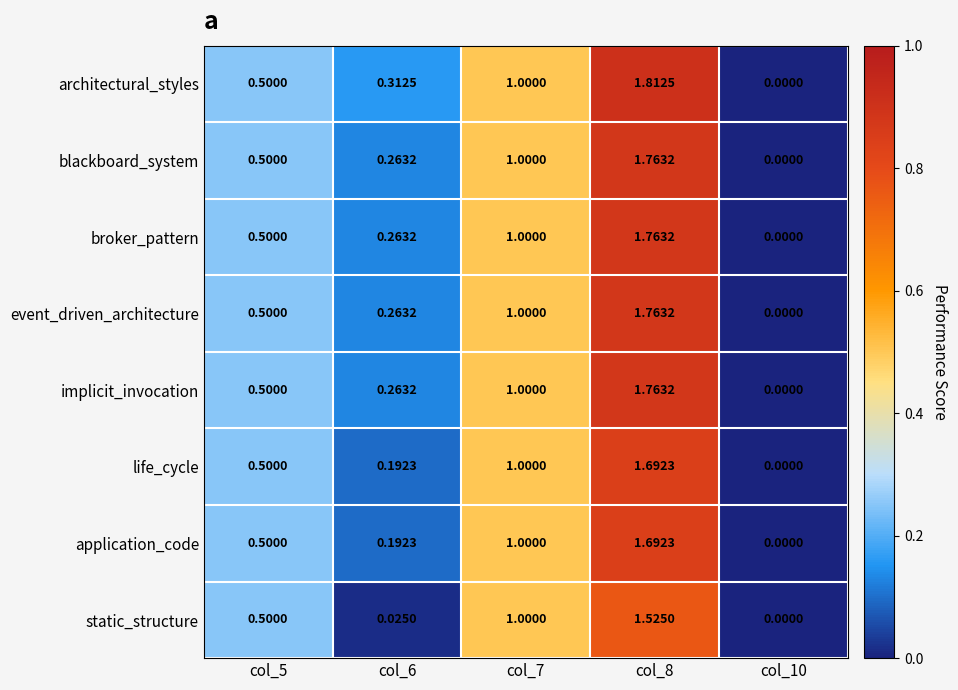

Which series has the largest total across all categories?

architectural_styles